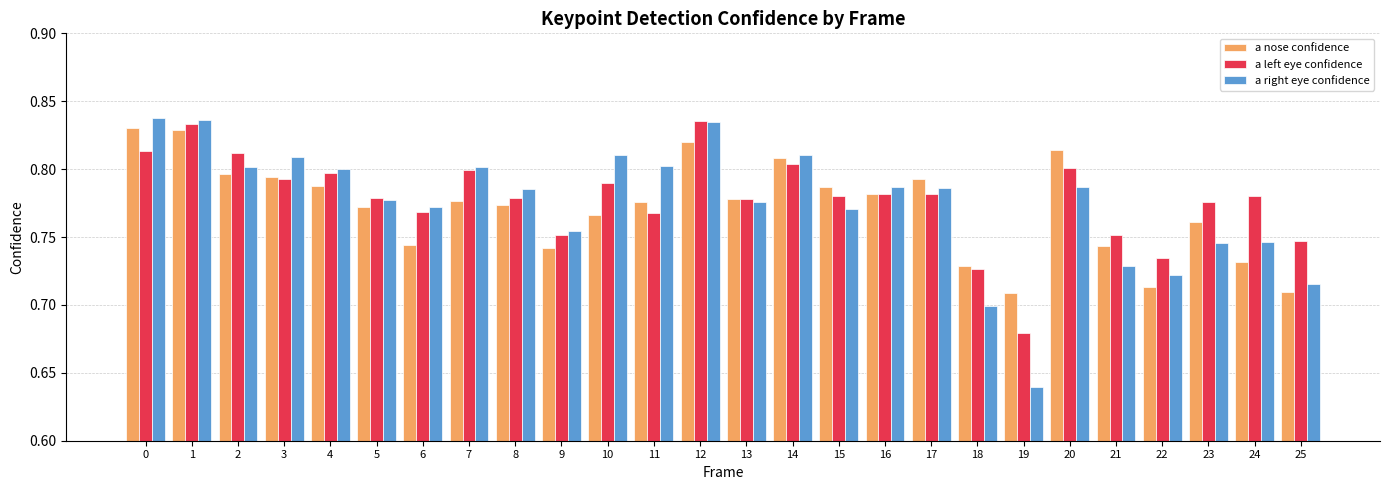

Count the a left eye confidence values in the range 0 to 1.

26